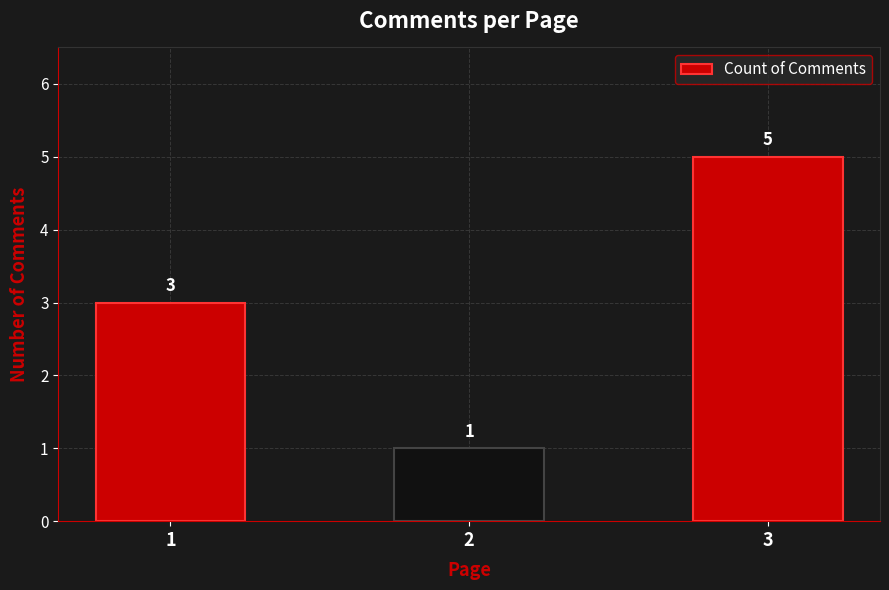

List the labels in order of value, smallest first.

2, 1, 3